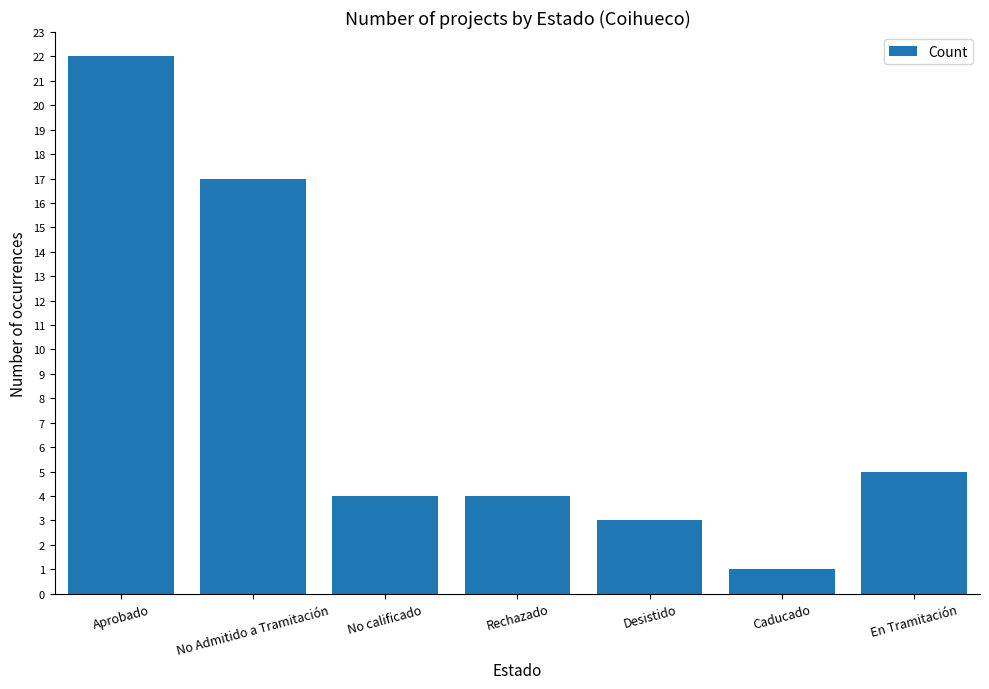

What is the smallest value displayed?

1